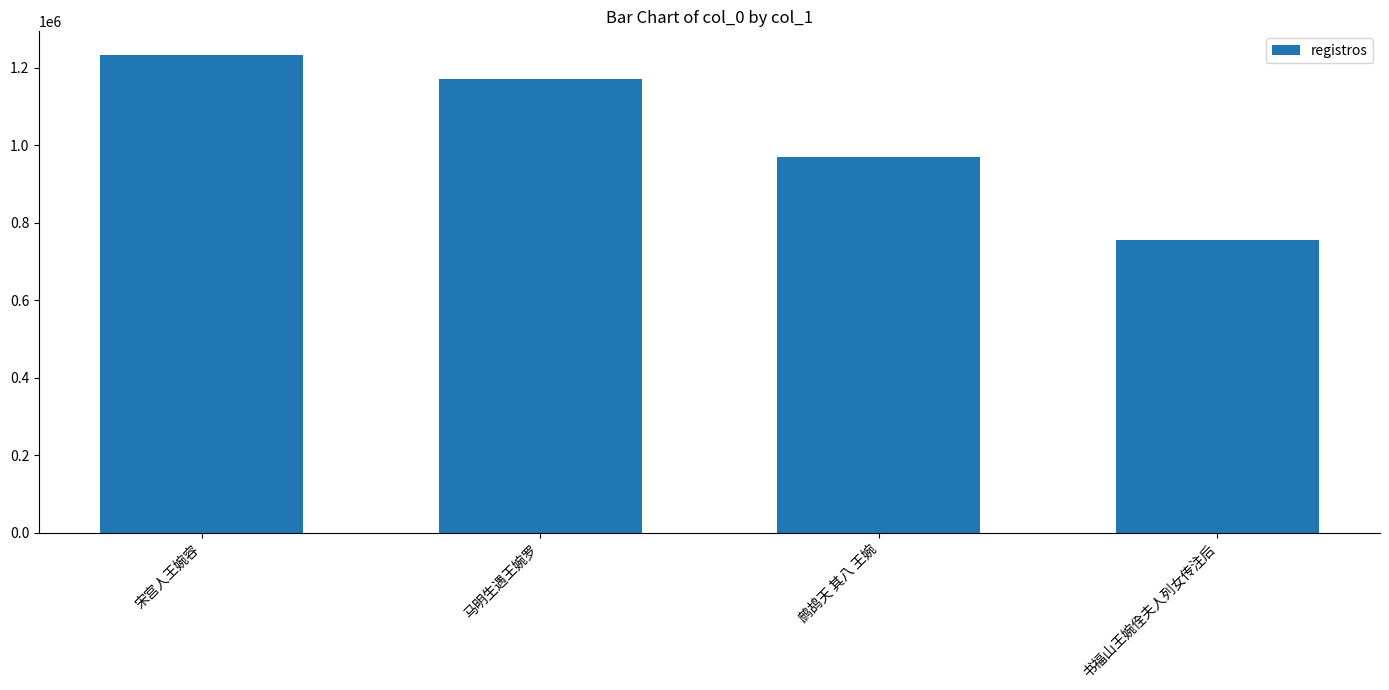

How many categories are shown in the chart?

4